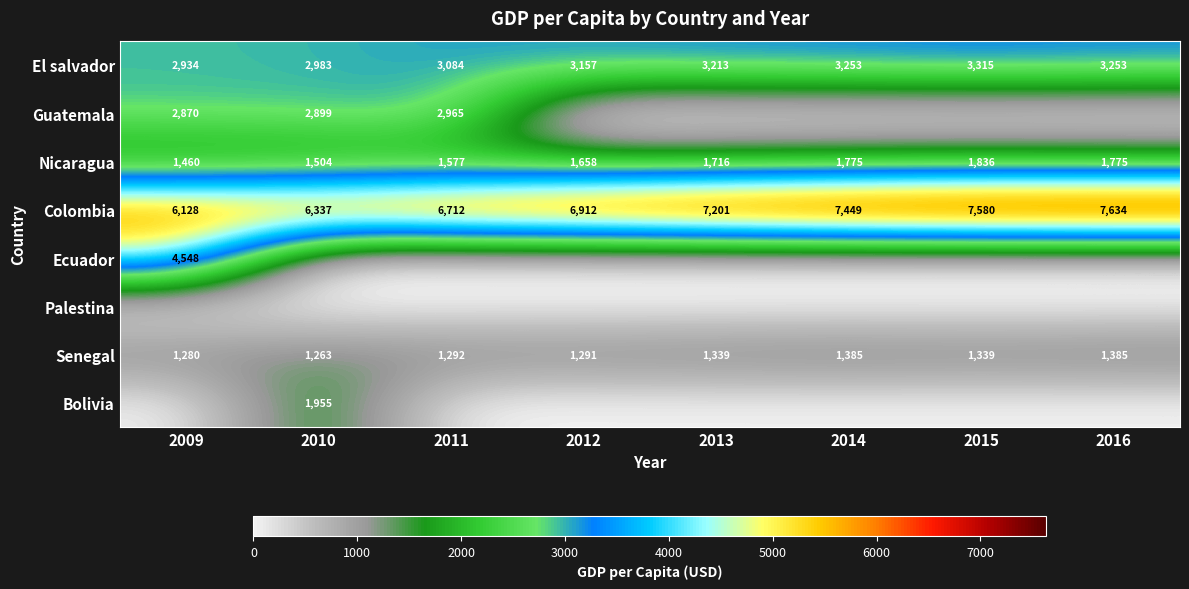

At how many categories does at least one series exceed 7024?

4